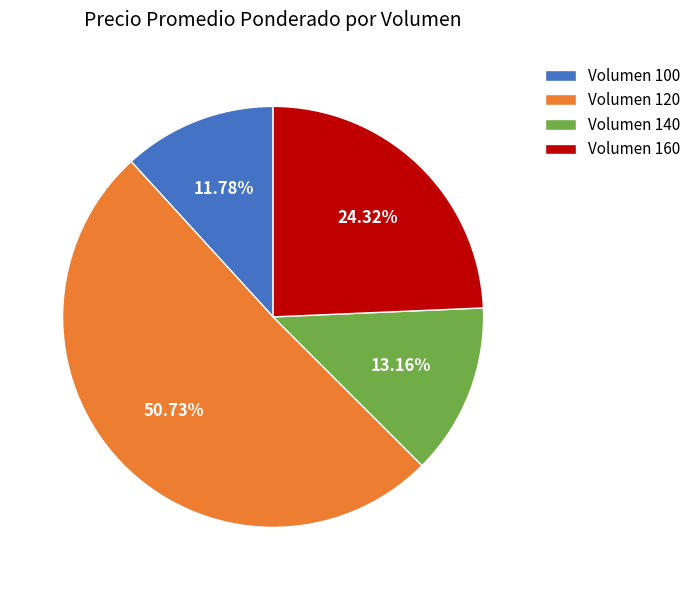

Do Volumen 140 and Volumen 120 together represent more than half of the pie?

Yes